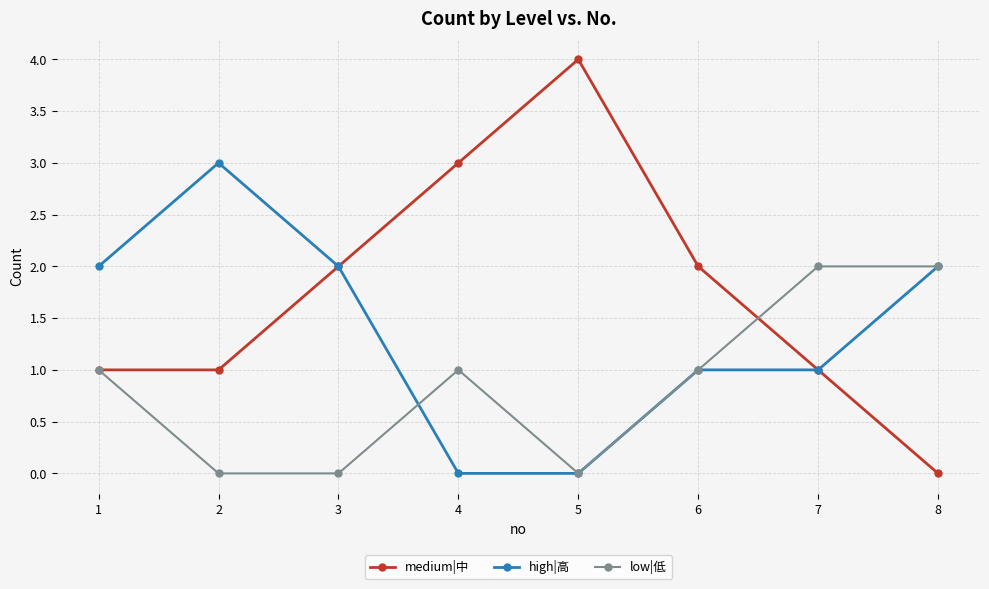

What is the difference between the highest and lowest values at 4?

3